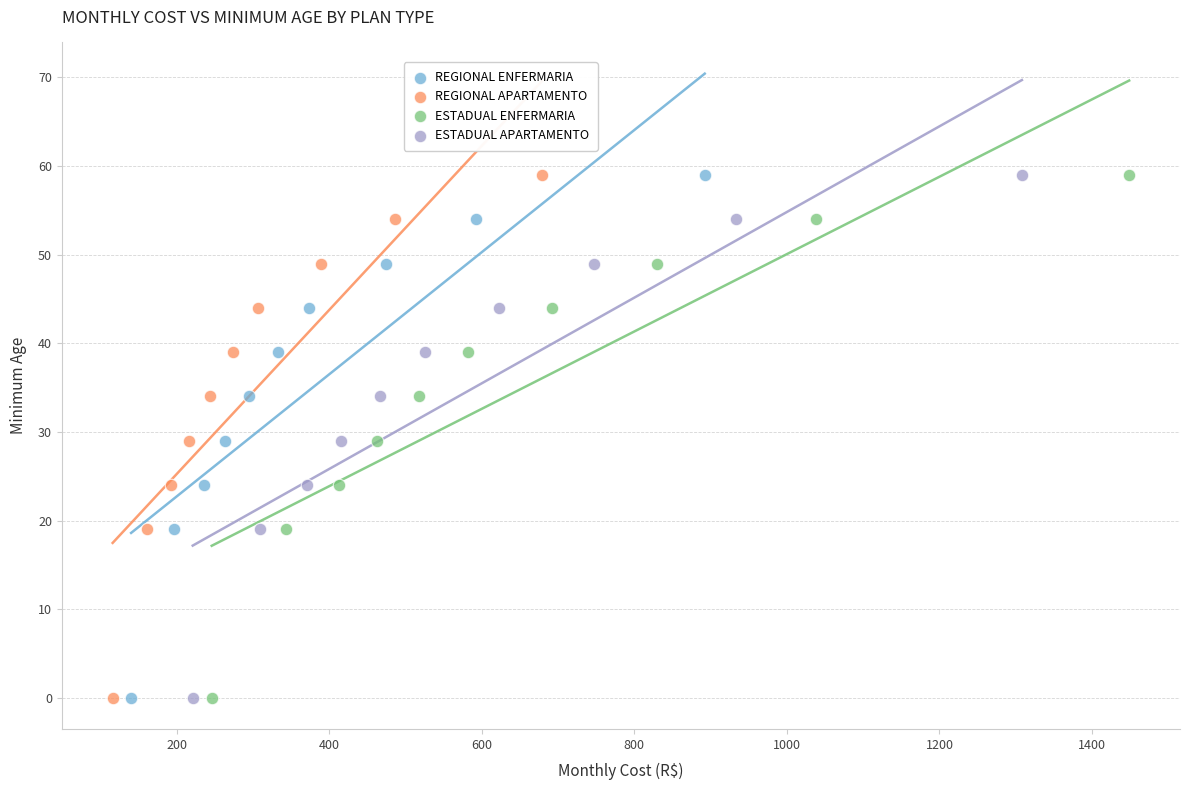

What are all the series names shown in the legend?

REGIONAL ENFERMARIA, REGIONAL APARTAMENTO, ESTADUAL ENFERMARIA, ESTADUAL APARTAMENTO